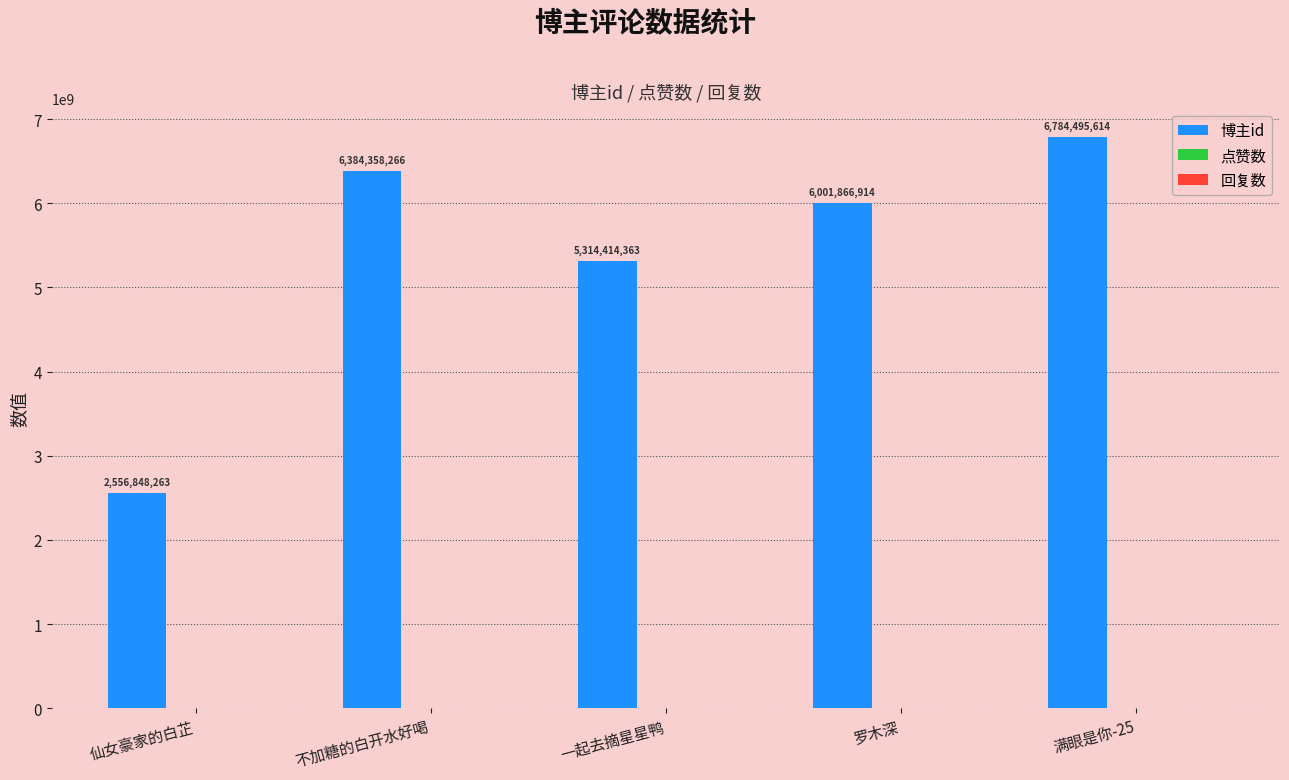

How many data points does each series have?

5